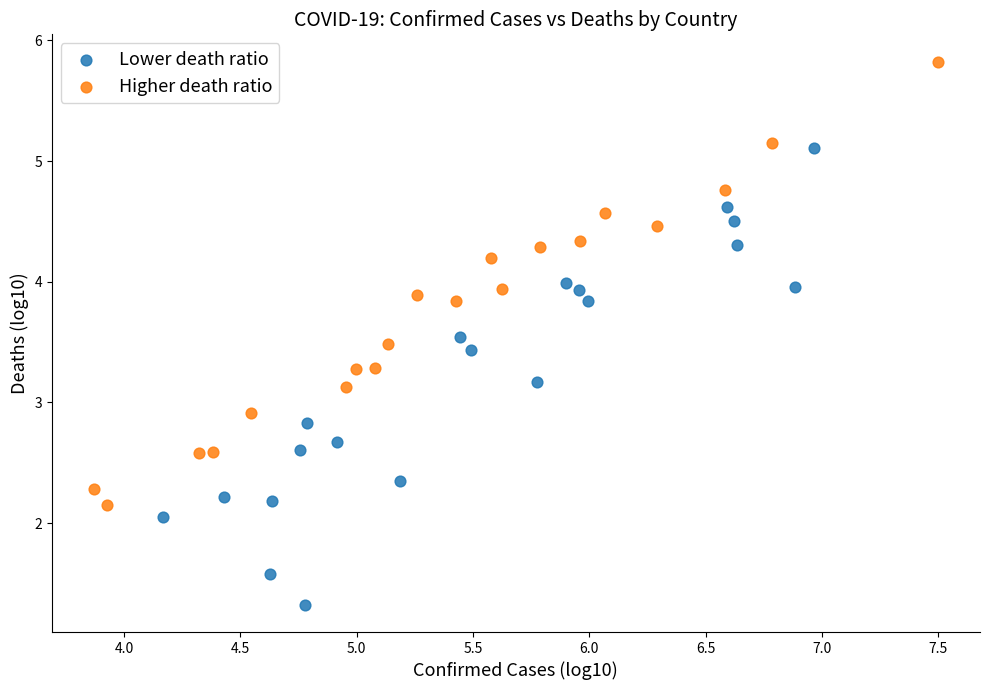

Which series contains the highest Y value?

Higher death ratio